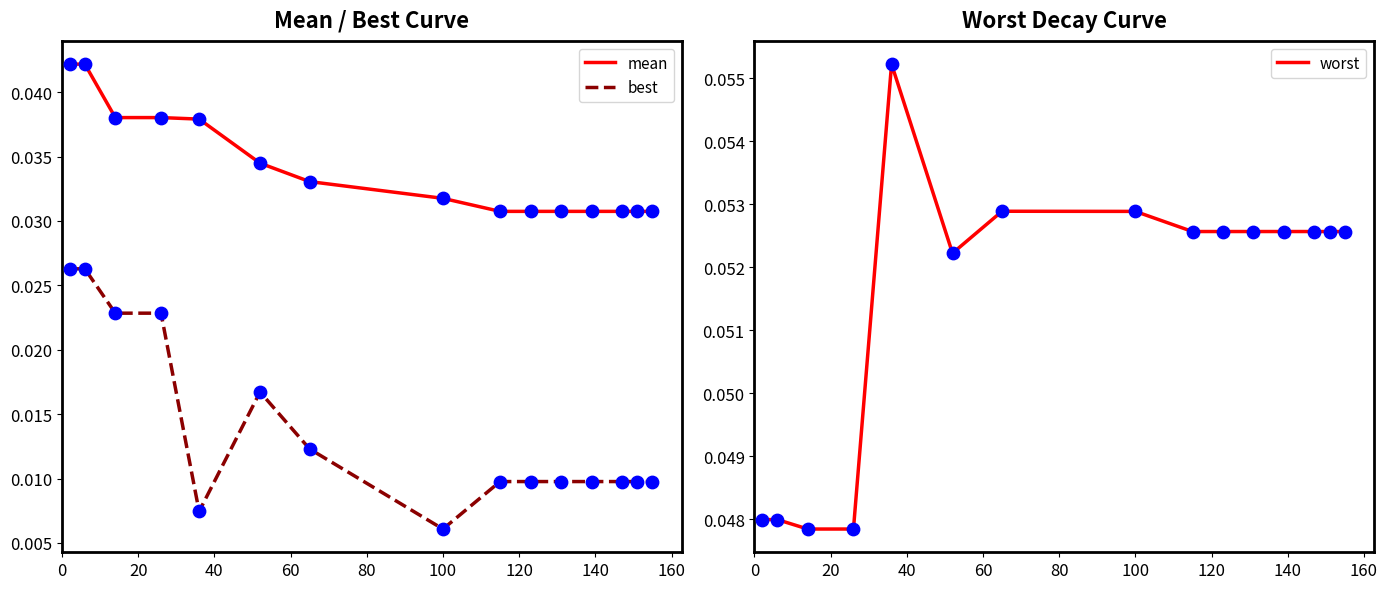

What are all the series names shown in the legend?

mean, best, worst